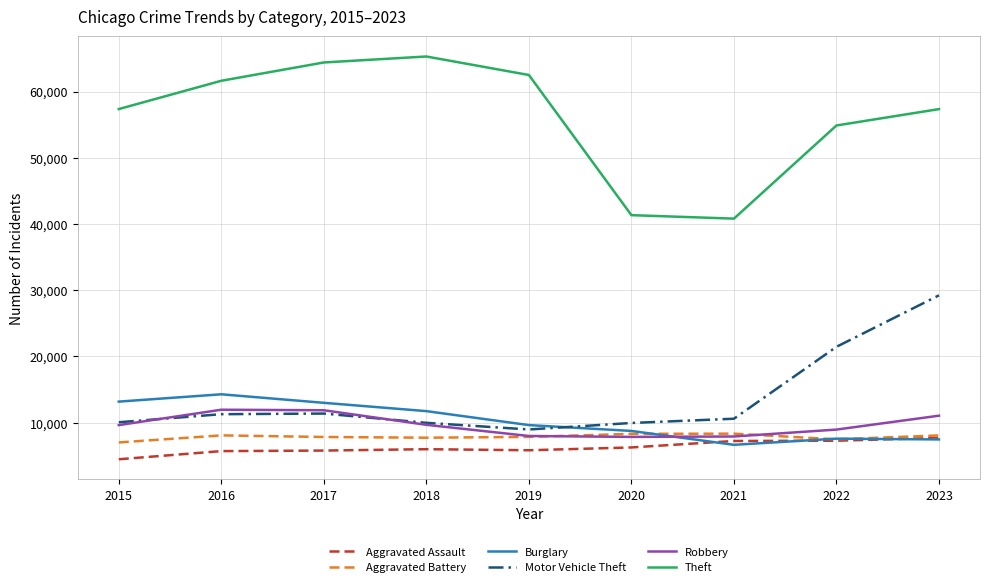

How many distinct data groups are displayed?

6